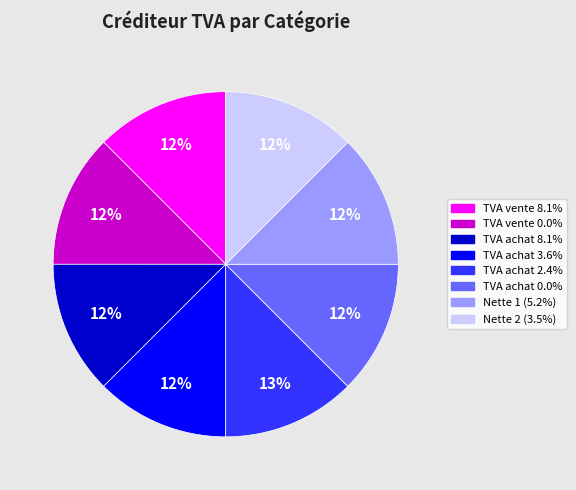

Is there a majority slice in this chart?

No